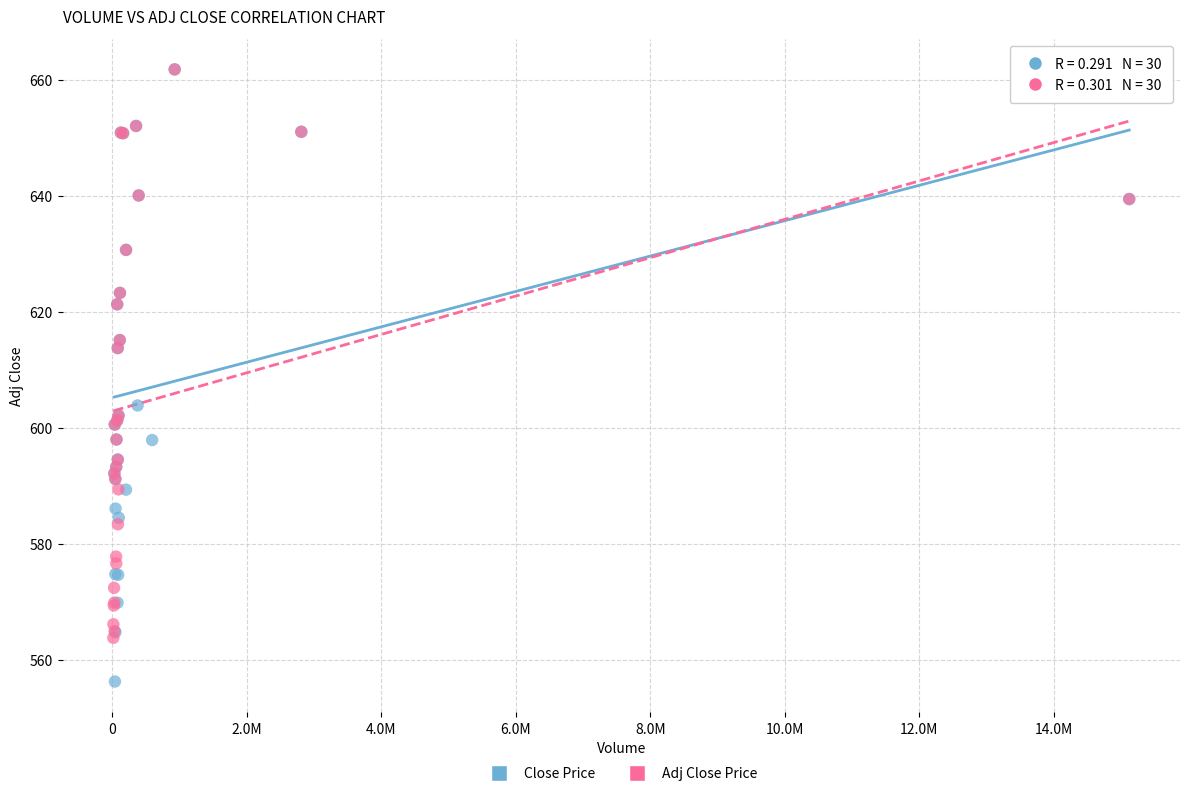

Which series has the widest spread of Y values?

Close Price